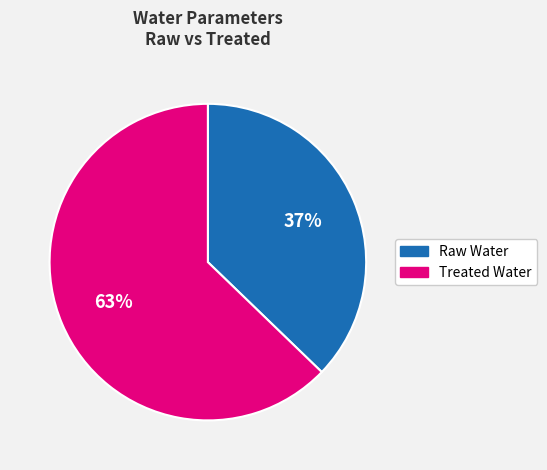

To the nearest percent, what is the difference between the largest and smallest slice percentages?

26%